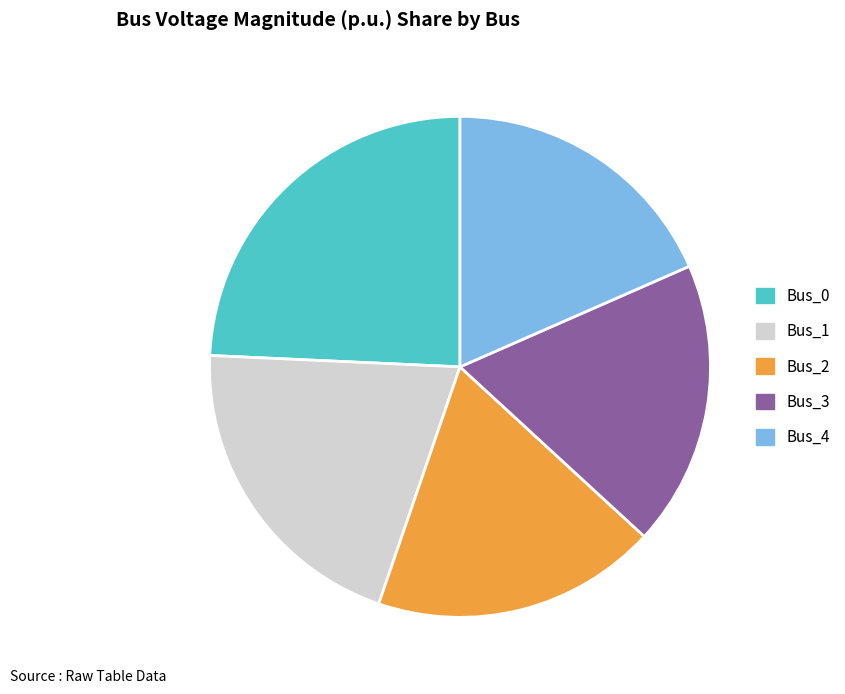

Do Bus_4 and Bus_2 together represent more than half of the pie?

No